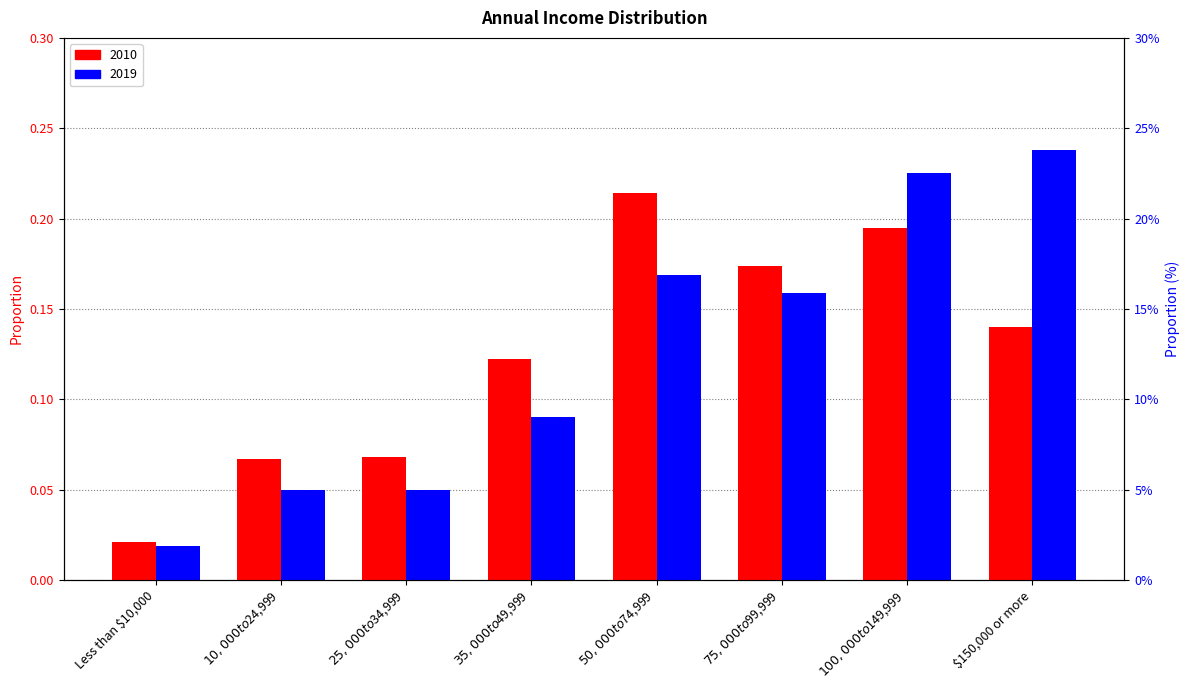

What is the sum of all 2010 values?

1.0